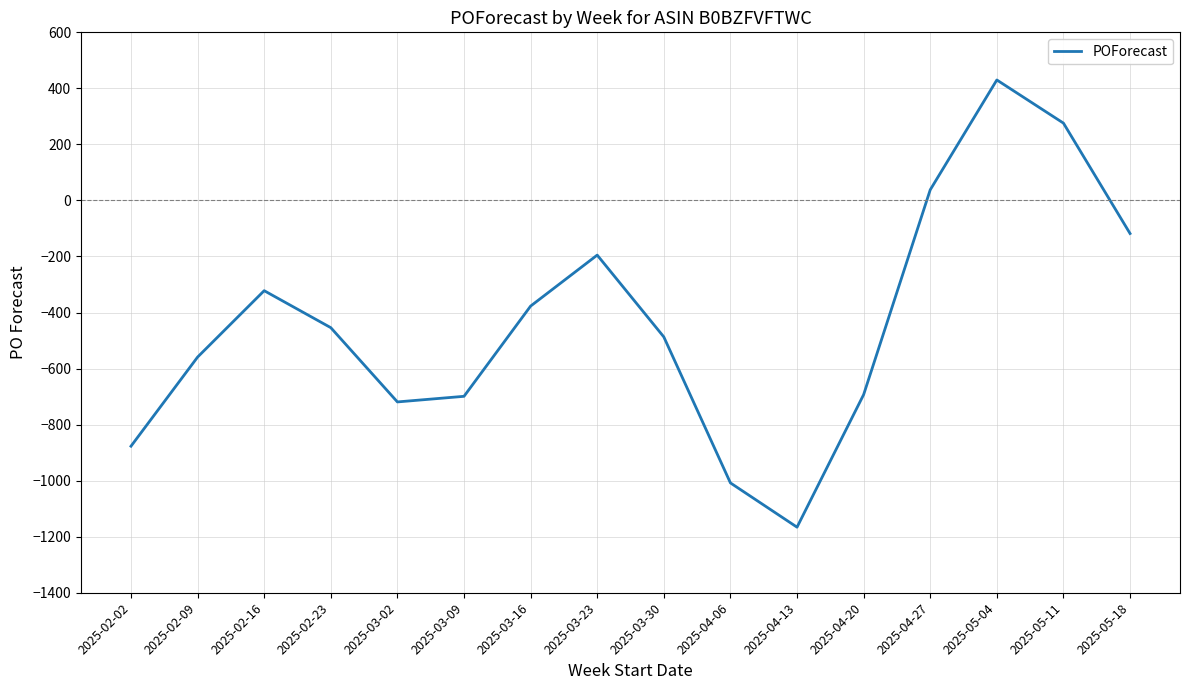

What is the sum of all values?

-6930